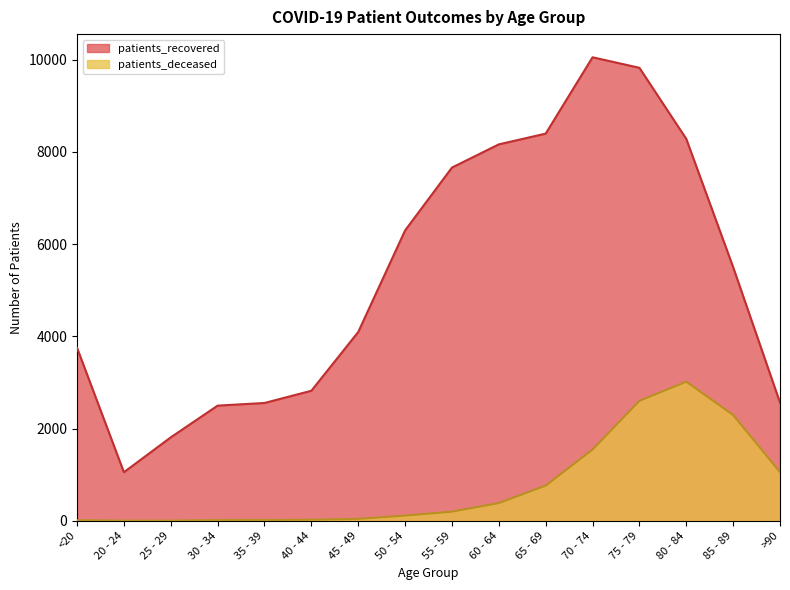

What is the difference between the patients_deceased values at 65 - 69 and 55 - 59?

564